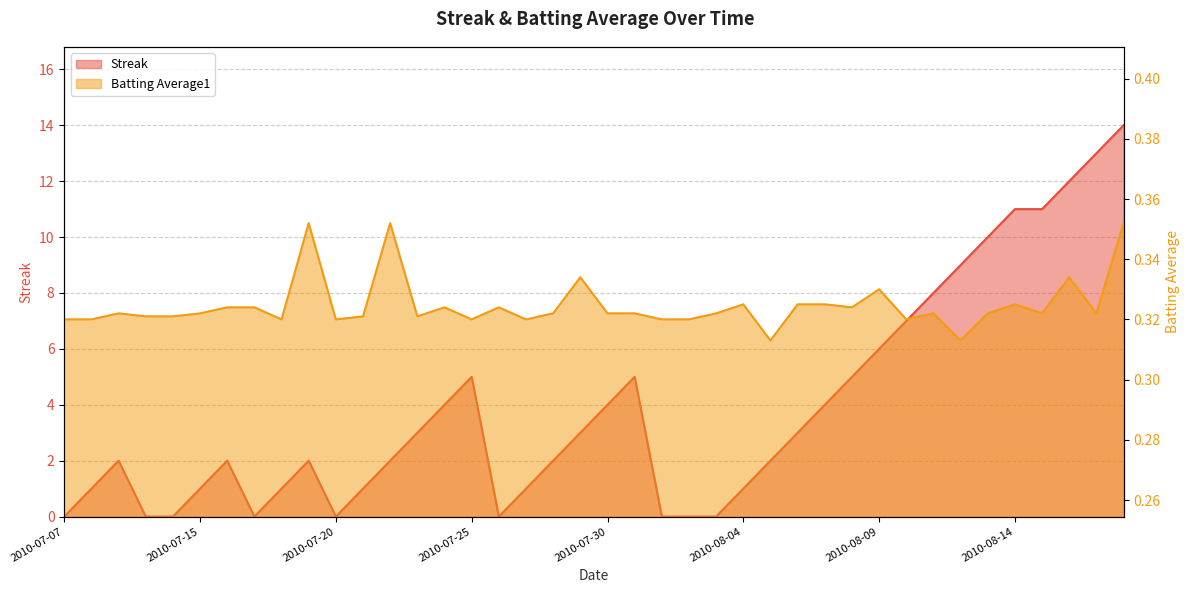

What position from the right is 2010-07-15?

35